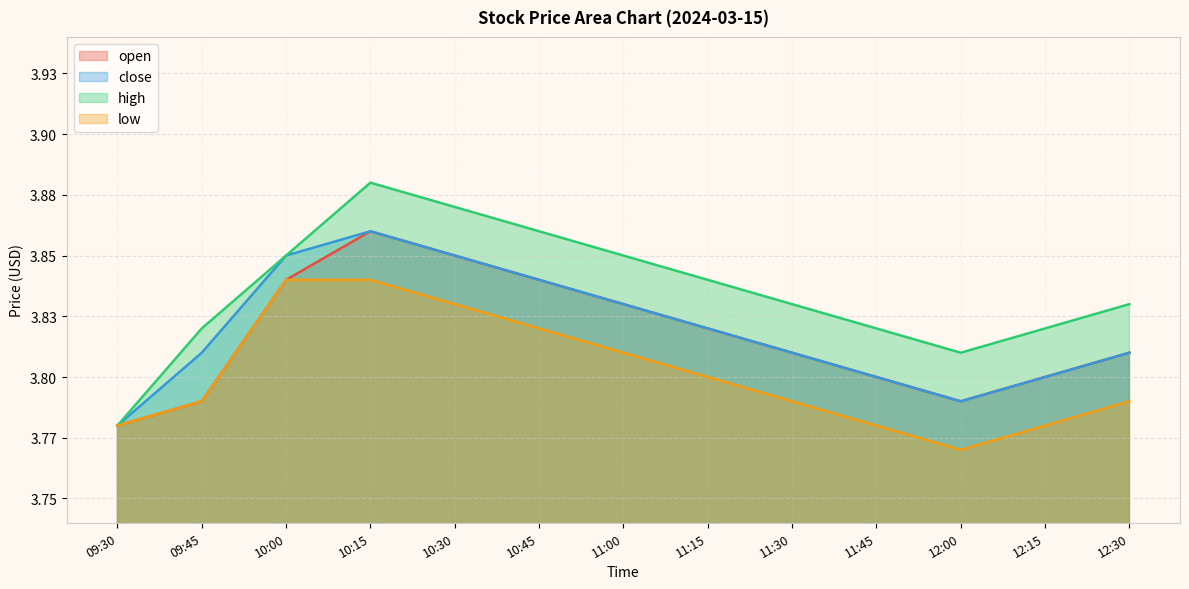

Reading left to right, what are all the values shown in this chart?

open: 09:30=3.8	09:45=3.8	10:00=3.8	10:15=3.9	10:30=3.9	10:45=3.8	11:00=3.8	11:15=3.8	11:30=3.8	11:45=3.8	12:00=3.8	12:15=3.8	12:30=3.8
close: 09:30=3.8	09:45=3.8	10:00=3.9	10:15=3.9	10:30=3.9	10:45=3.8	11:00=3.8	11:15=3.8	11:30=3.8	11:45=3.8	12:00=3.8	12:15=3.8	12:30=3.8
high: 09:30=3.8	09:45=3.8	10:00=3.9	10:15=3.9	10:30=3.9	10:45=3.9	11:00=3.9	11:15=3.8	11:30=3.8	11:45=3.8	12:00=3.8	12:15=3.8	12:30=3.8
low: 09:30=3.8	09:45=3.8	10:00=3.8	10:15=3.8	10:30=3.8	10:45=3.8	11:00=3.8	11:15=3.8	11:30=3.8	11:45=3.8	12:00=3.8	12:15=3.8	12:30=3.8